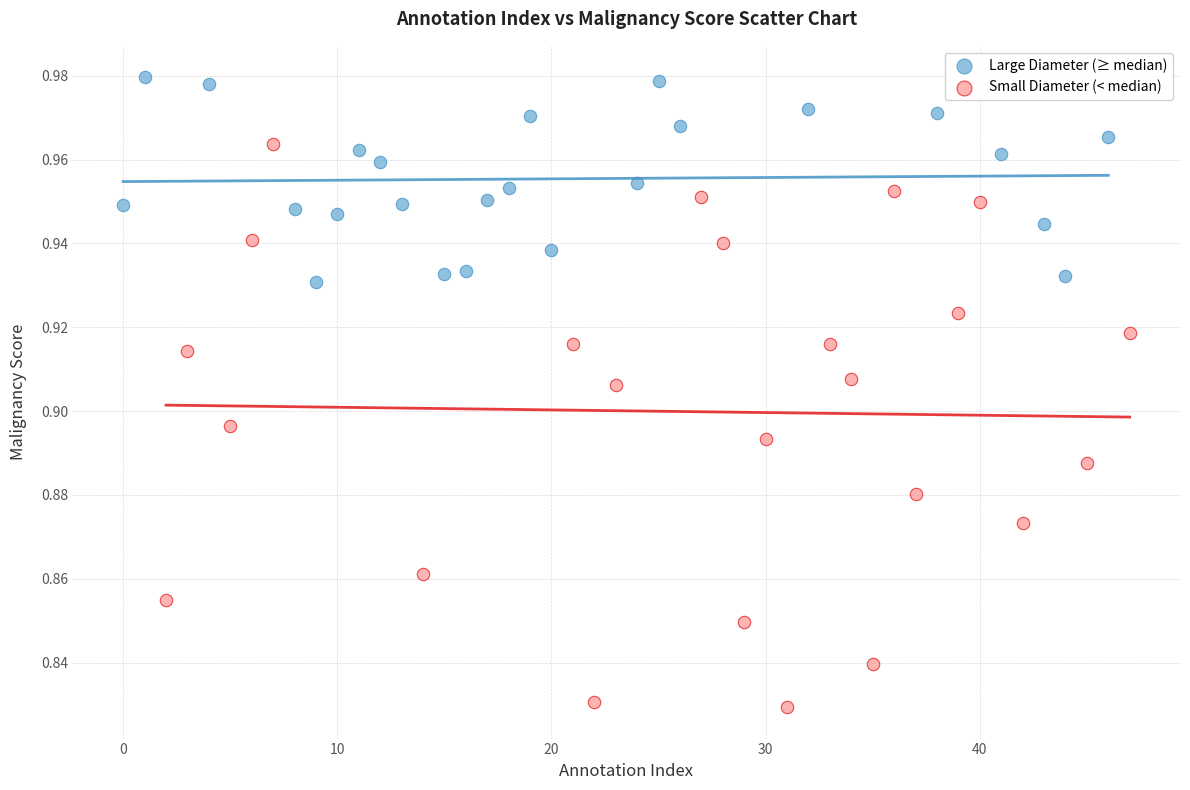

Which series has the largest Y range (max minus min)?

Small Diameter (< median)